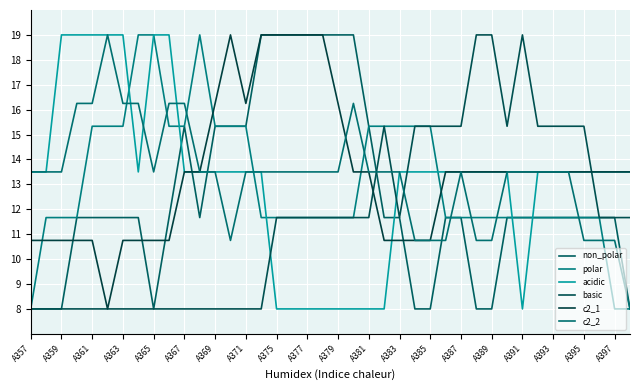

How many lines are shown in the chart?

6